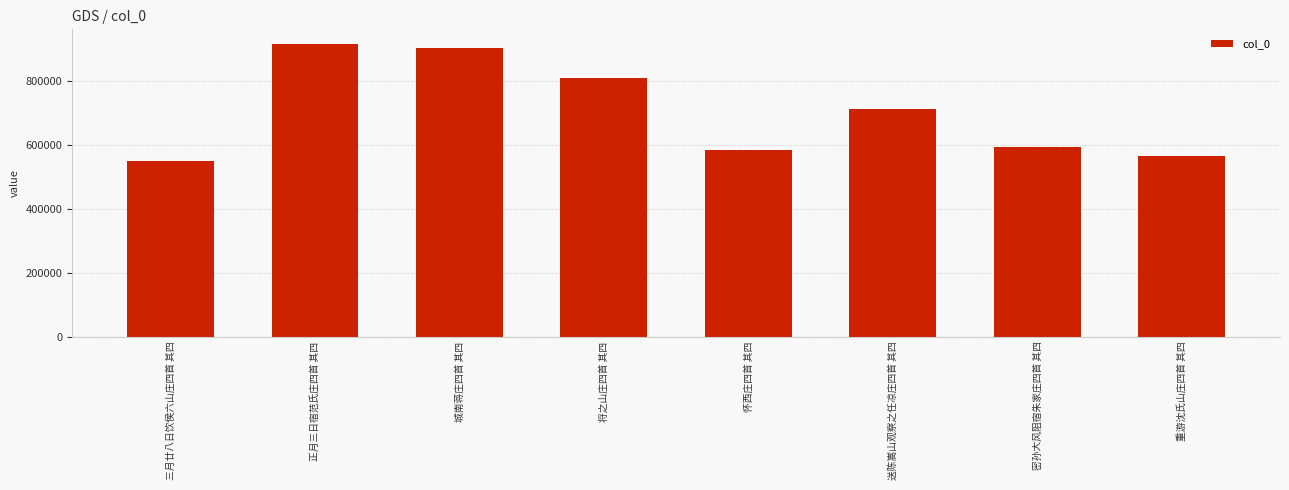

What is the label of the 8th bar from the right?

三月廿八日饮侯六山庄四首 其四